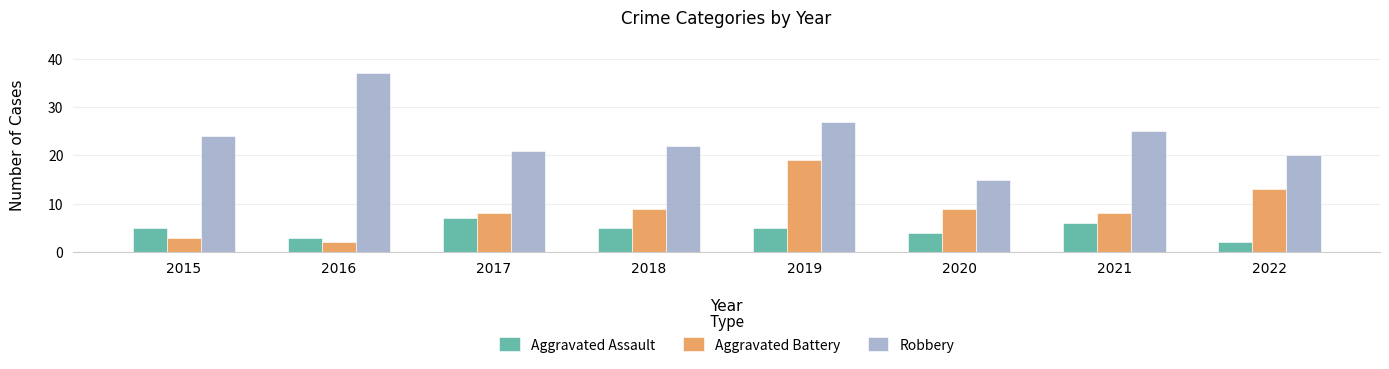

What is the difference between the Aggravated Battery values at 2018 and 2019?

10